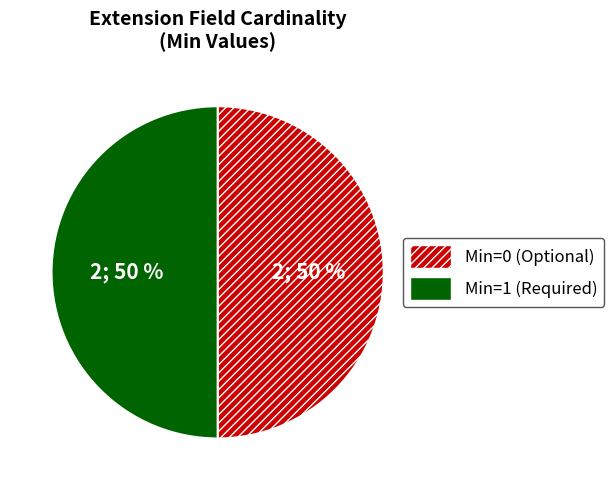

How many slices are in this pie chart?

2